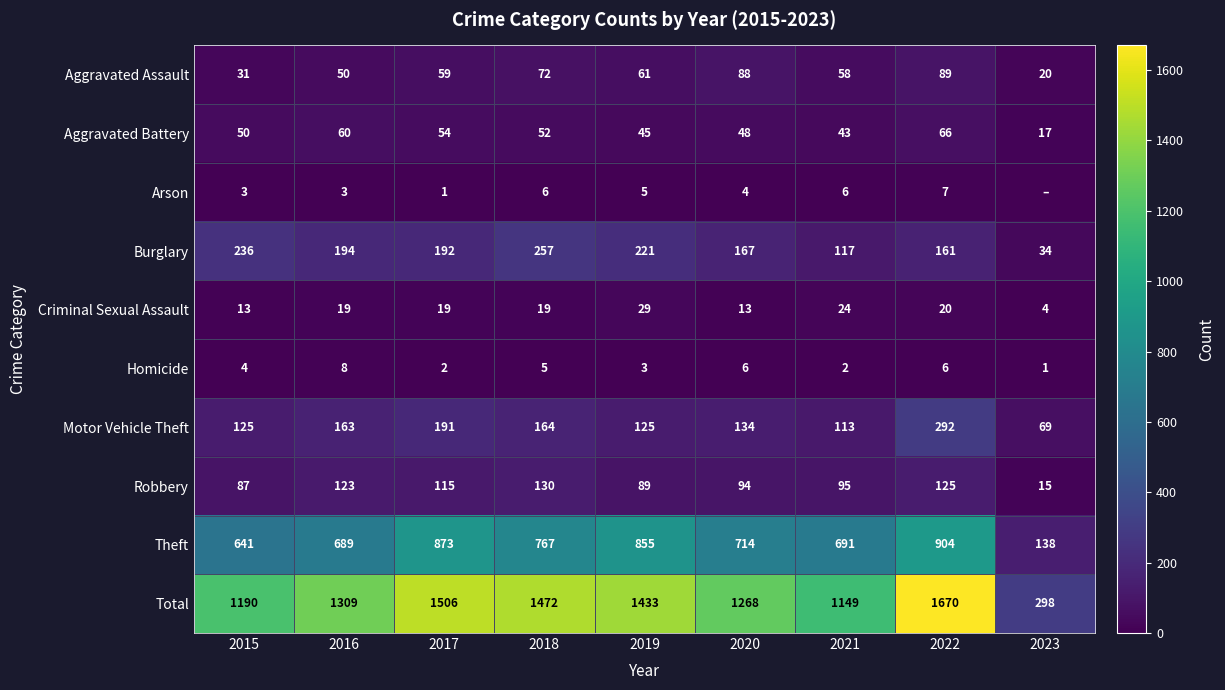

What is the lowest value of the Theft series?

138